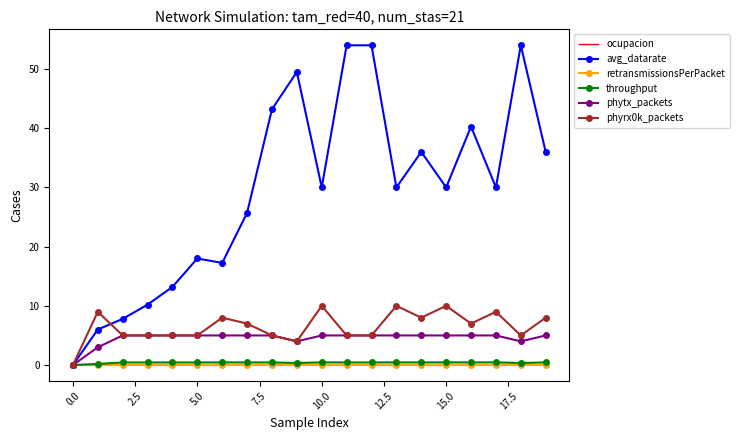

How many series are shown in this chart?

6